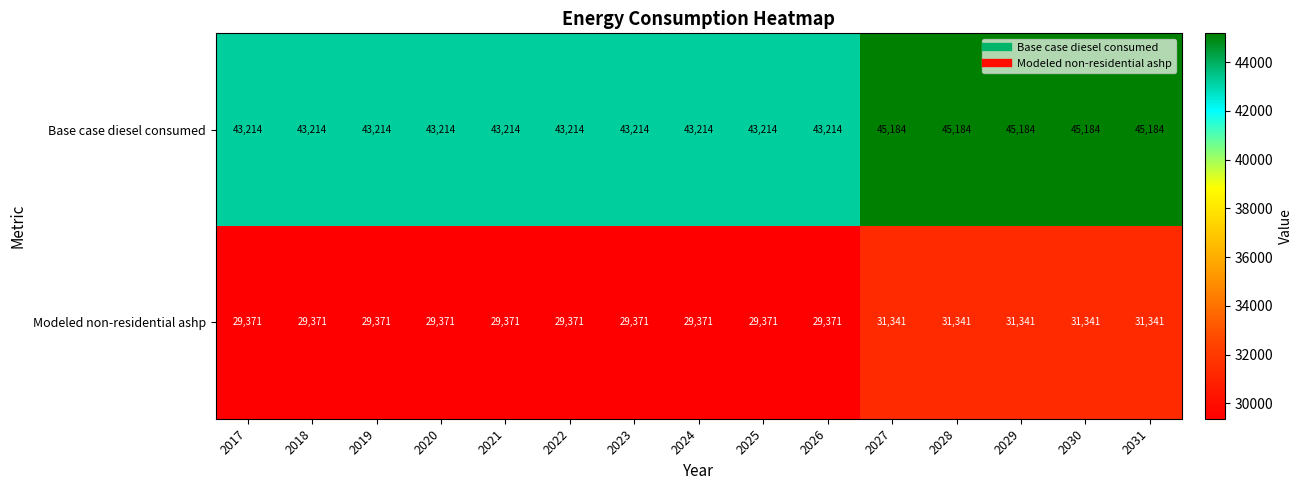

What is the maximum value shown in the chart?

45184